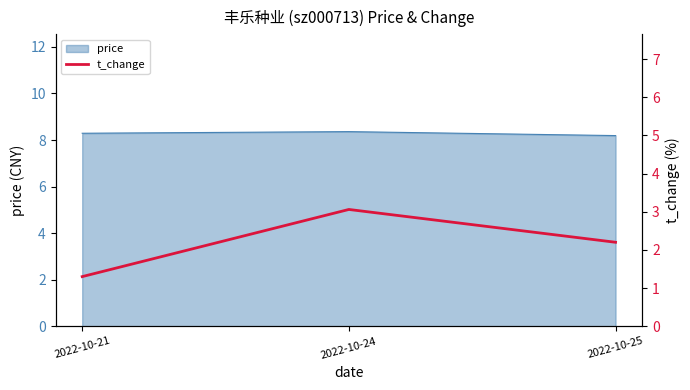

What is the maximum value for price?

8.4